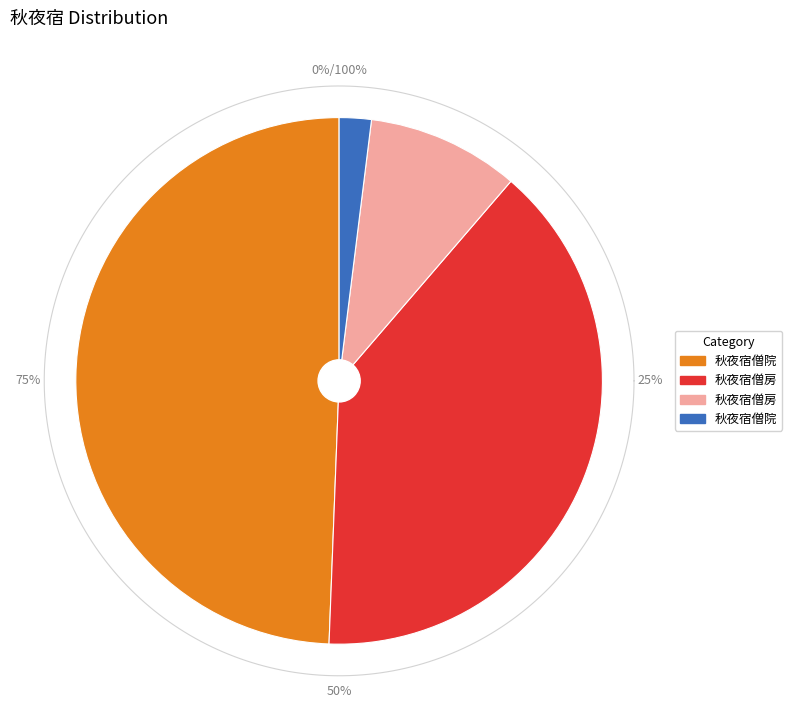

Is 秋夜宿僧院 the majority of the pie?

No